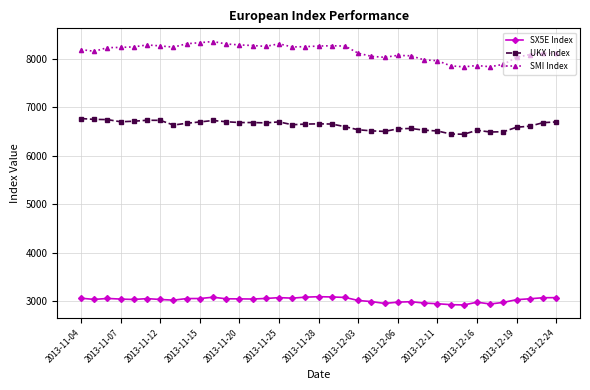

What is the value of the SX5E Index point at the 36th from the left?

3070.9